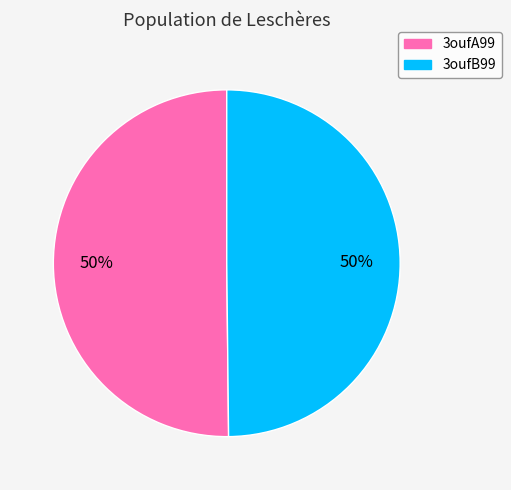

Approximately how many times larger is the value at 3oufA99 compared to 3oufB99?

1.0